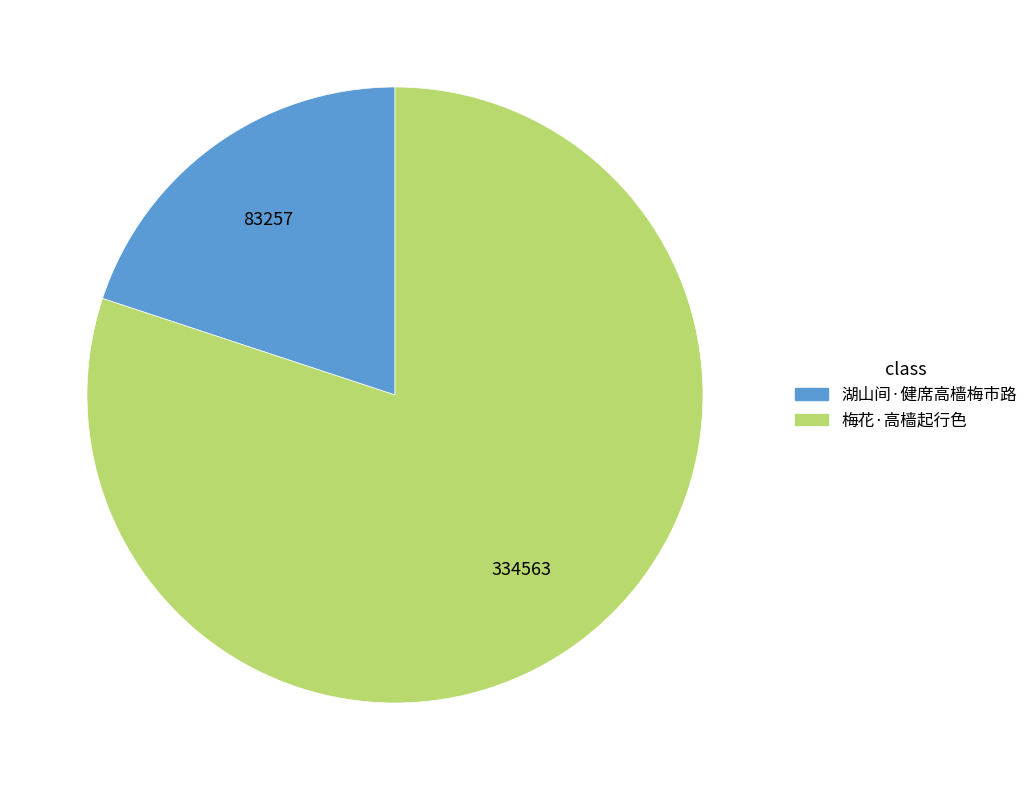

Which category has the smallest portion of the pie?

湖山间·健席高樯梅市路